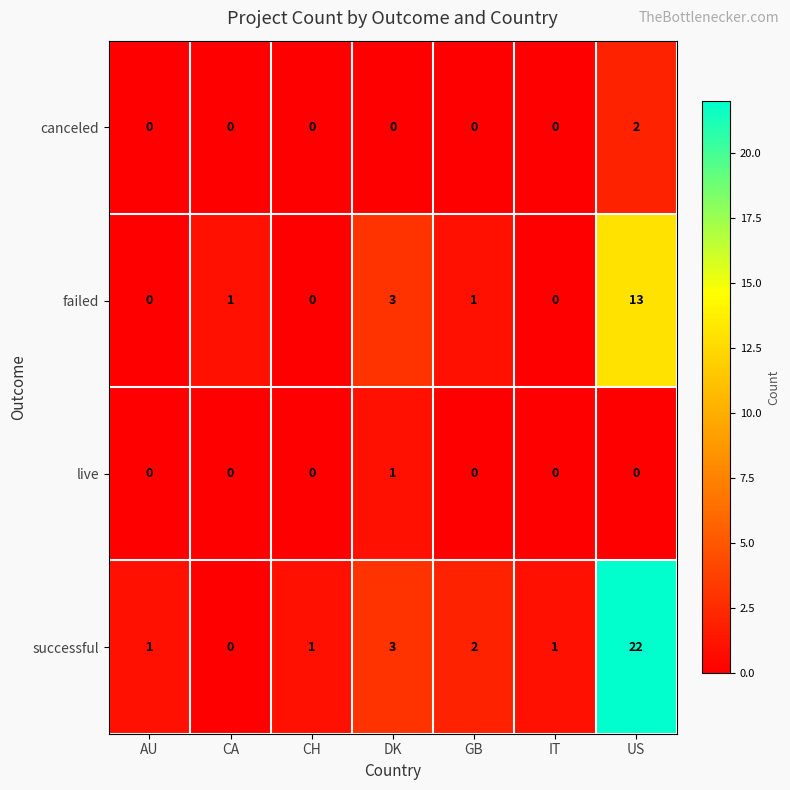

What is the greatest value displayed?

22